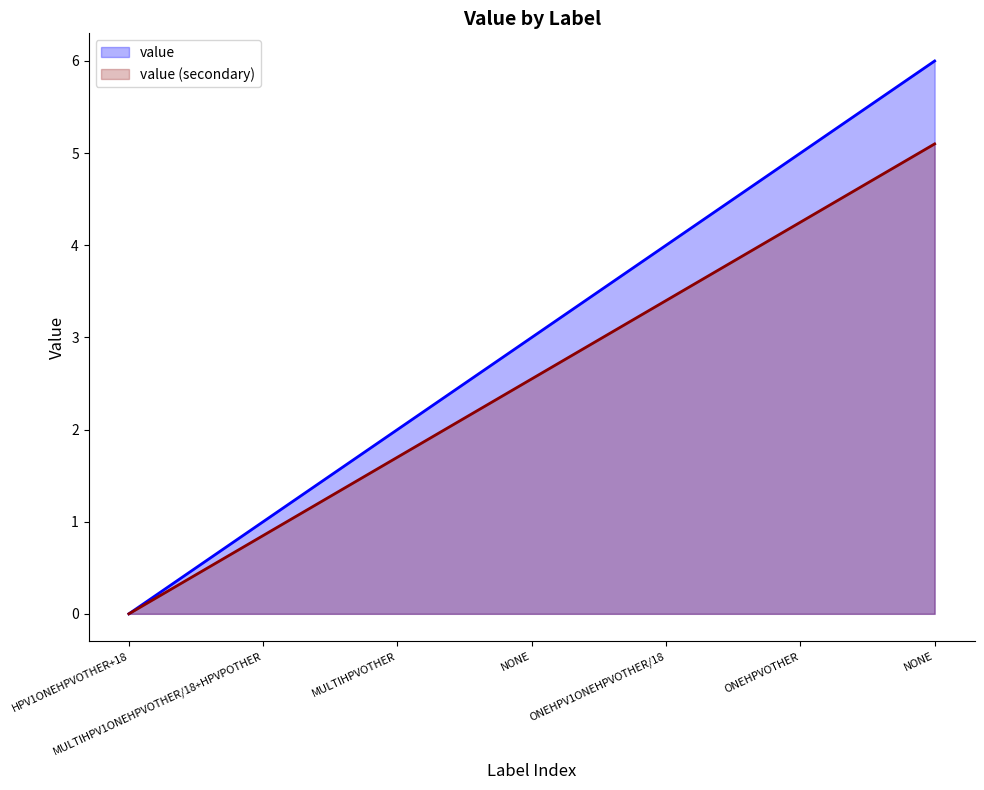

What is the difference between the second highest and second lowest values?

4